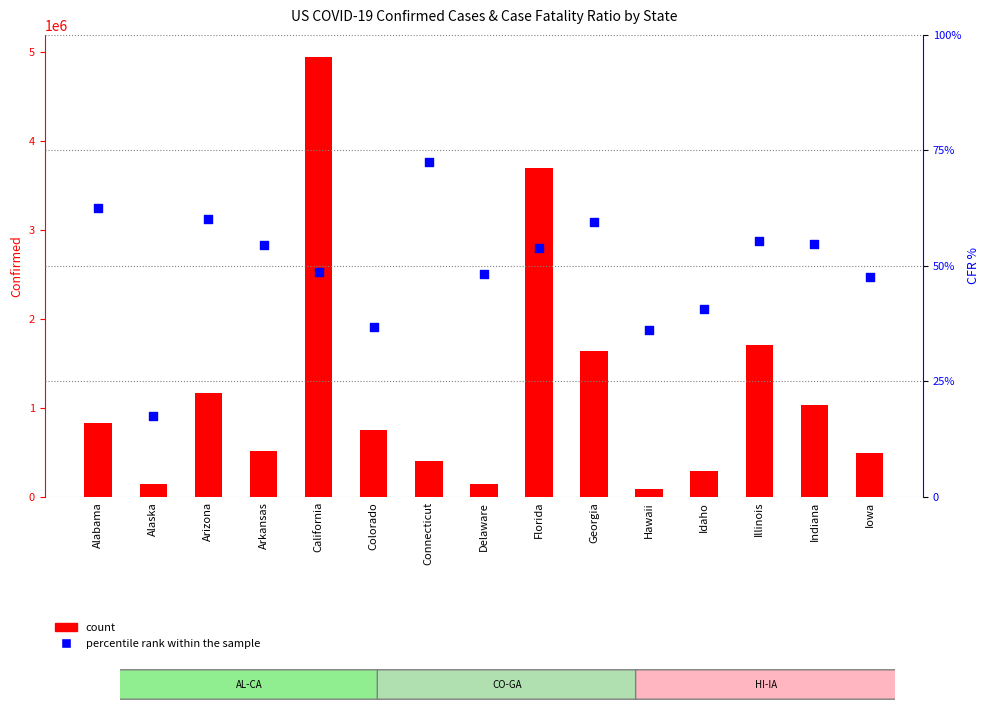

Which series has the largest total across all categories?

count